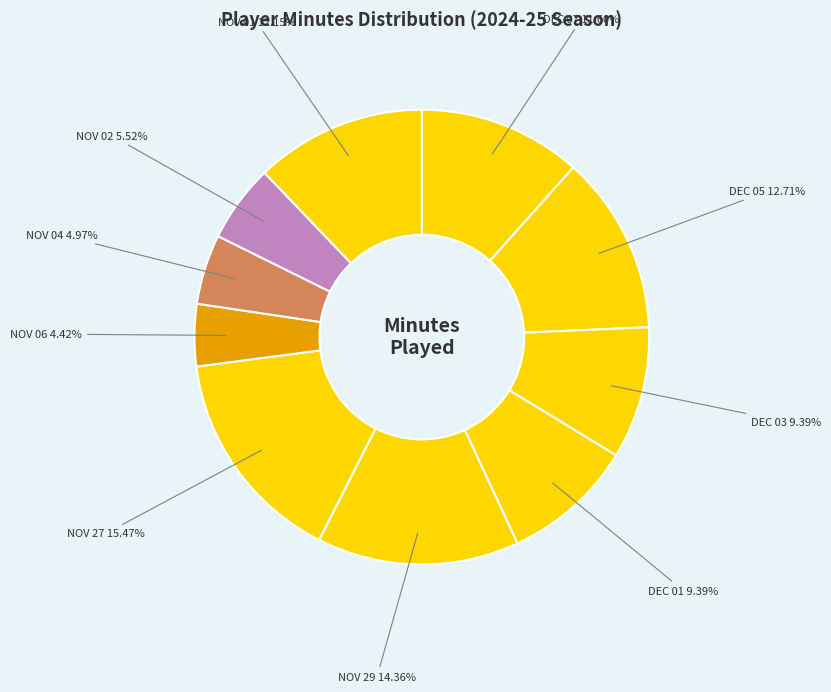

Which category has the smallest portion of the pie?

NOV 06